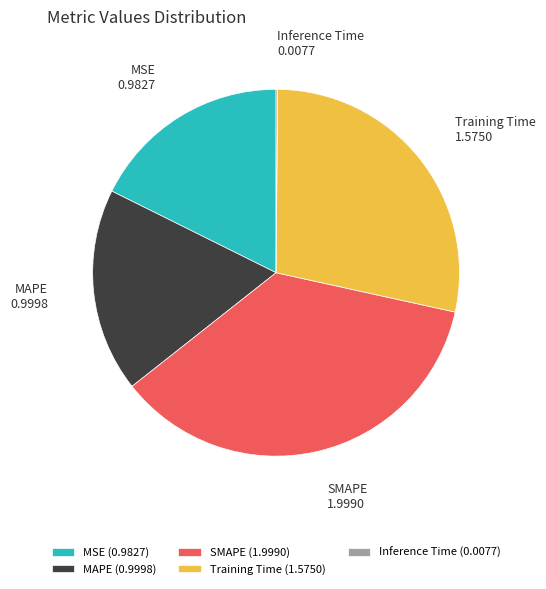

Is SMAPE the majority of the pie?

No